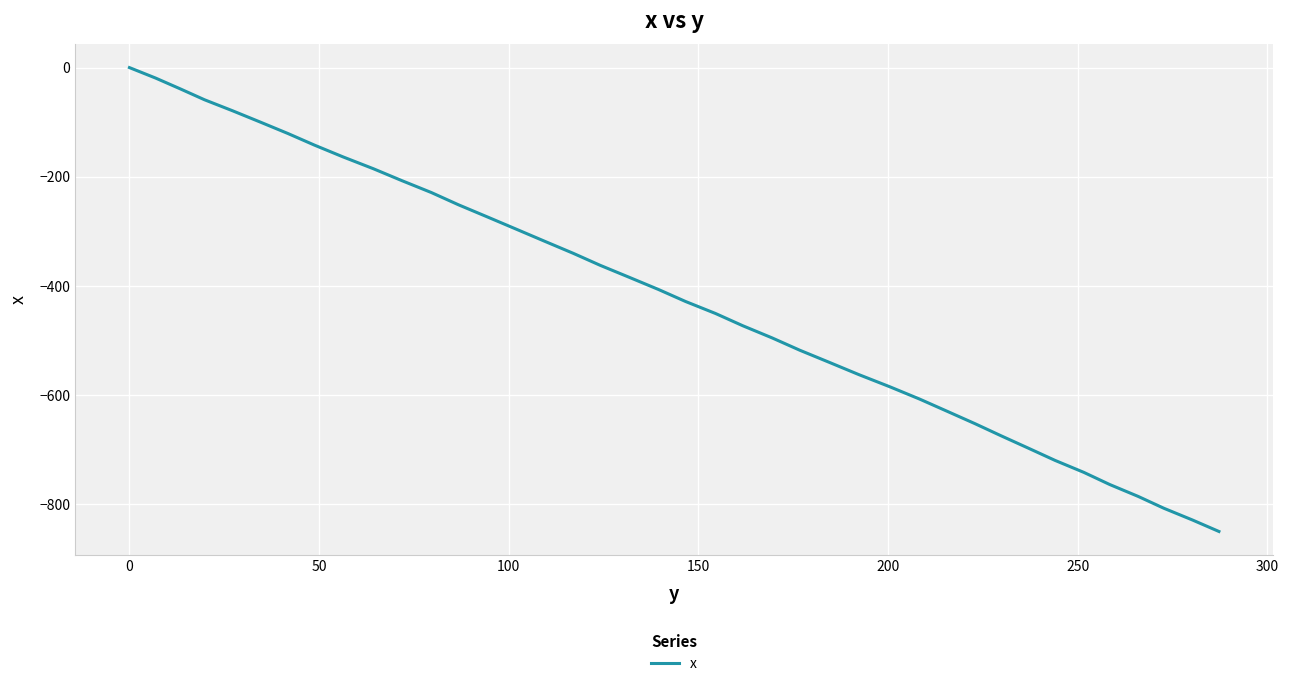

True or false: there are more than 2 points higher than both neighbors.

False